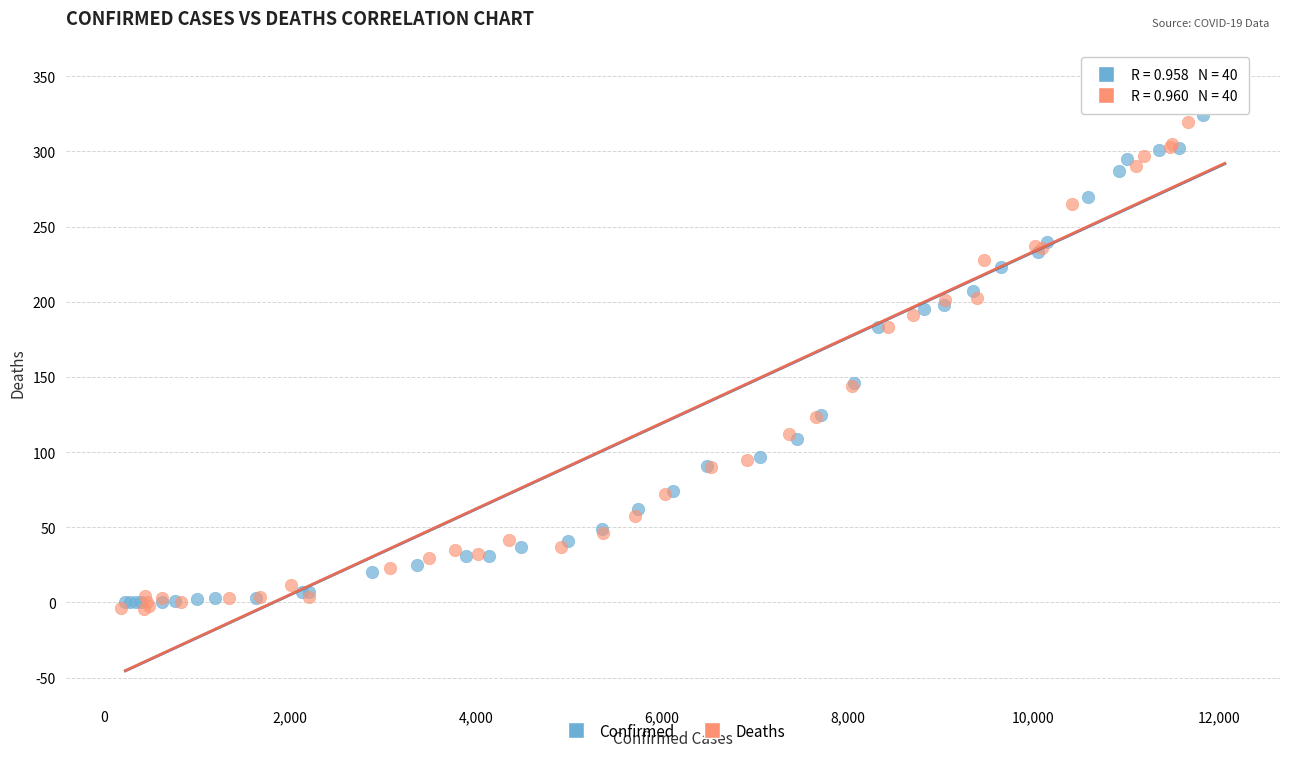

What are all the series names shown in the legend?

Confirmed, Deaths